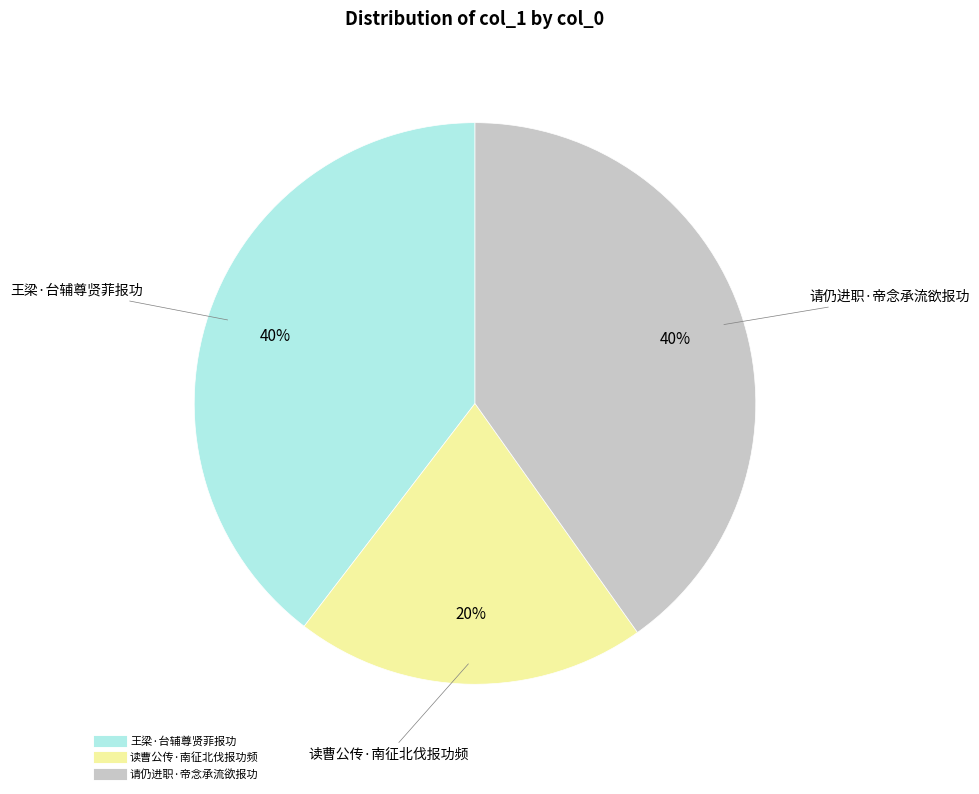

Does 请仍进职·帝念承流欲报功 account for over 50% of the chart?

No